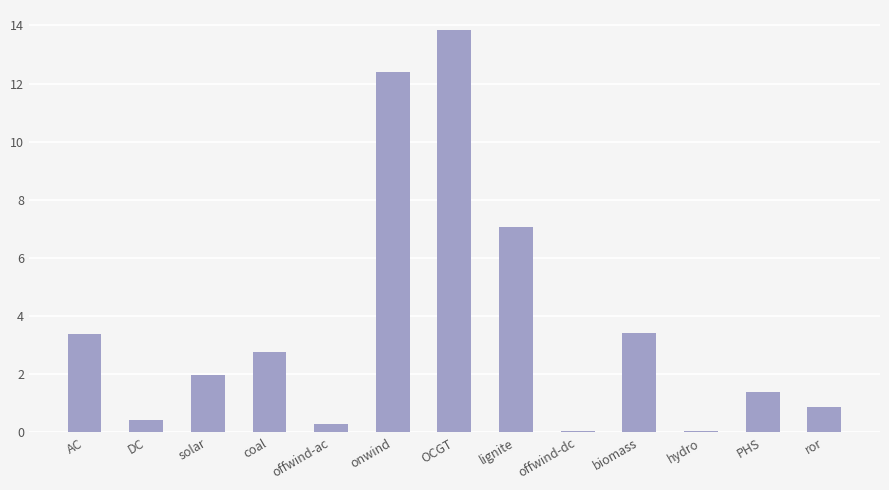

Reading right to left, what are all the values shown in this chart?

ror=0.9	PHS=1.4	hydro=0.1	biomass=3.4	offwind-dc=0.1	lignite=7.1	OCGT=13.8	onwind=12.4	offwind-ac=0.3	coal=2.8	solar=2.0	DC=0.4	AC=3.4